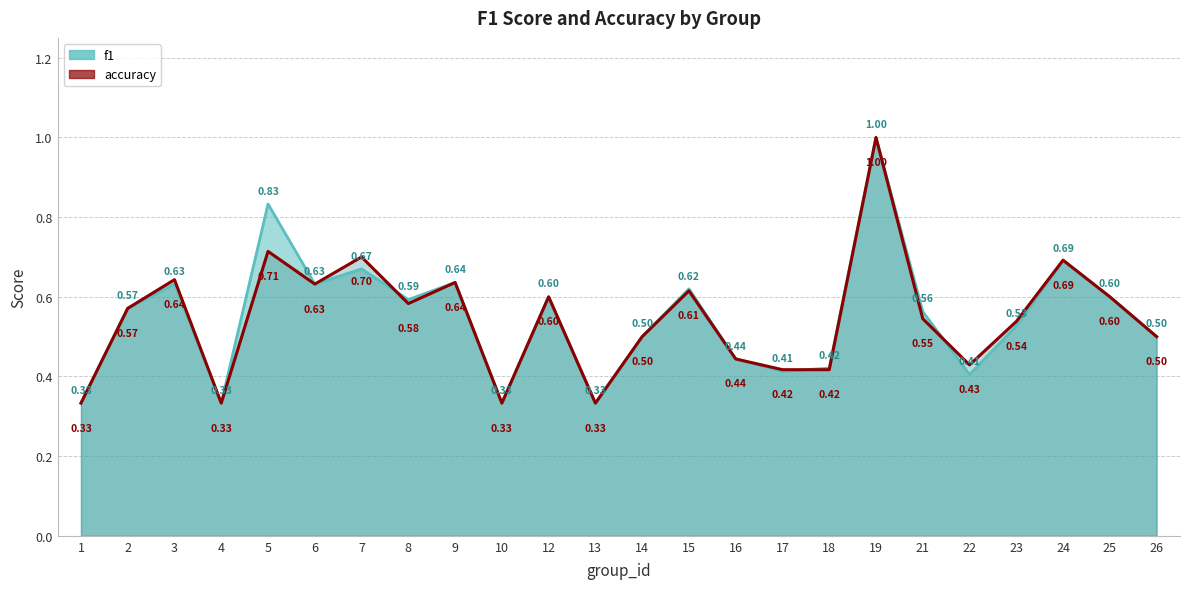

How many series are shown in this chart?

2